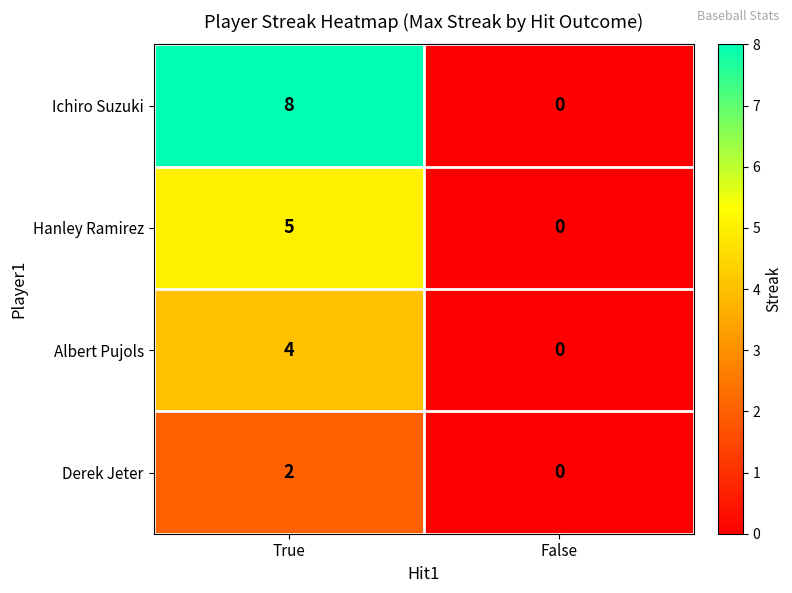

At which category is the sum across all series the highest?

True